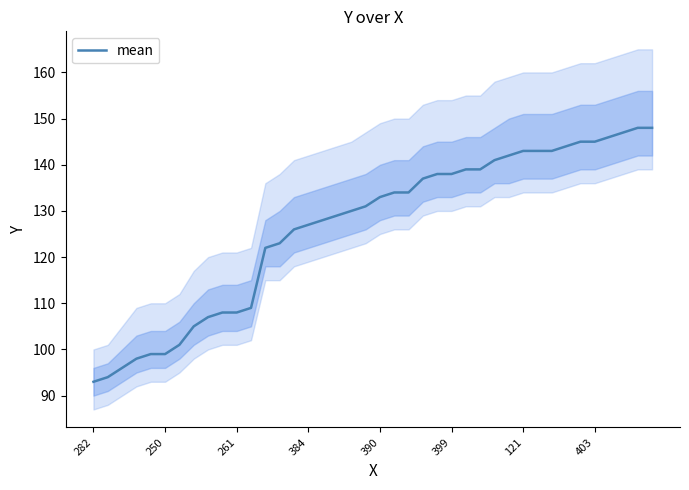

The value of mean at 261 is 108. True or false?

True